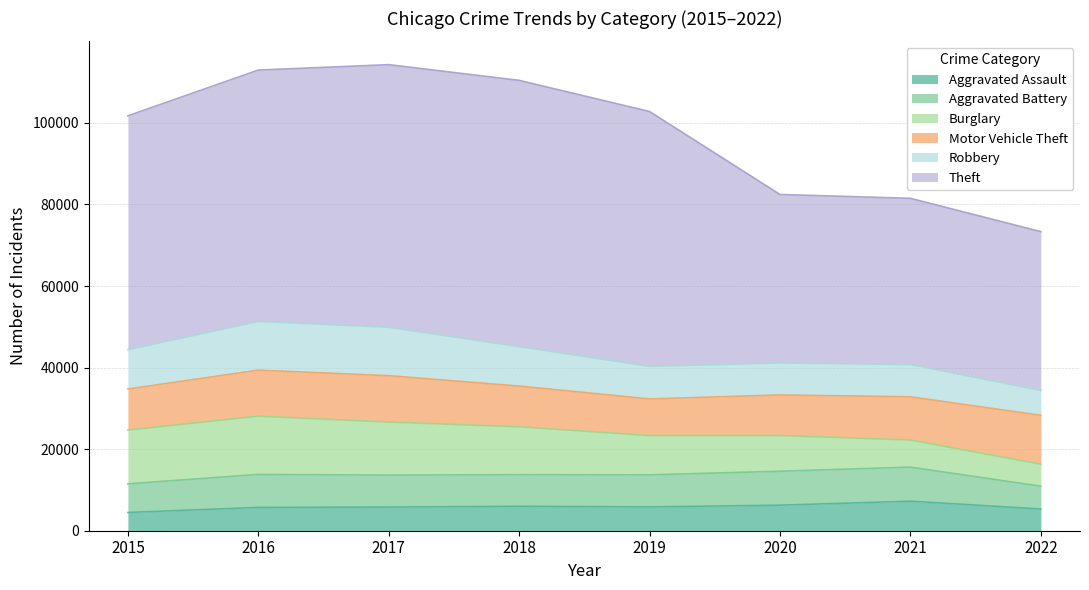

Where is the first local minimum for Motor Vehicle Theft?

2019